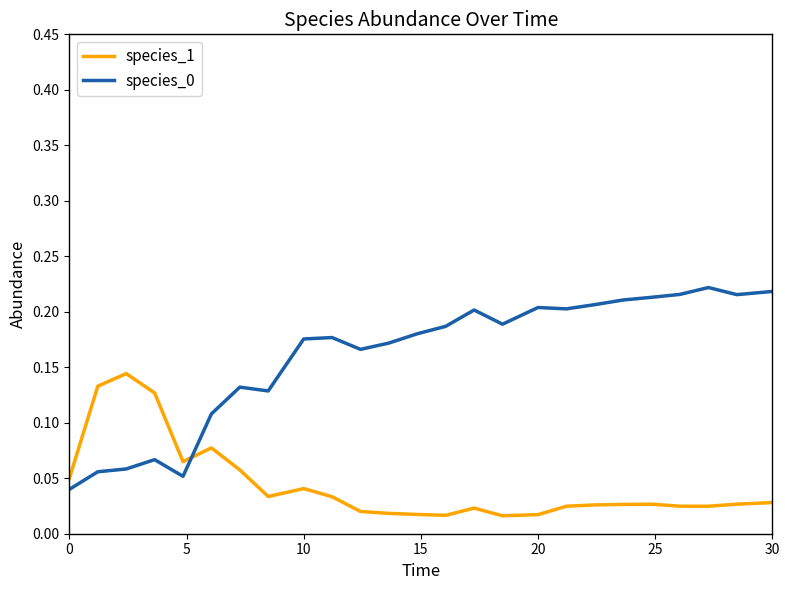

How many times do species_1 and species_0 cross each other?

1